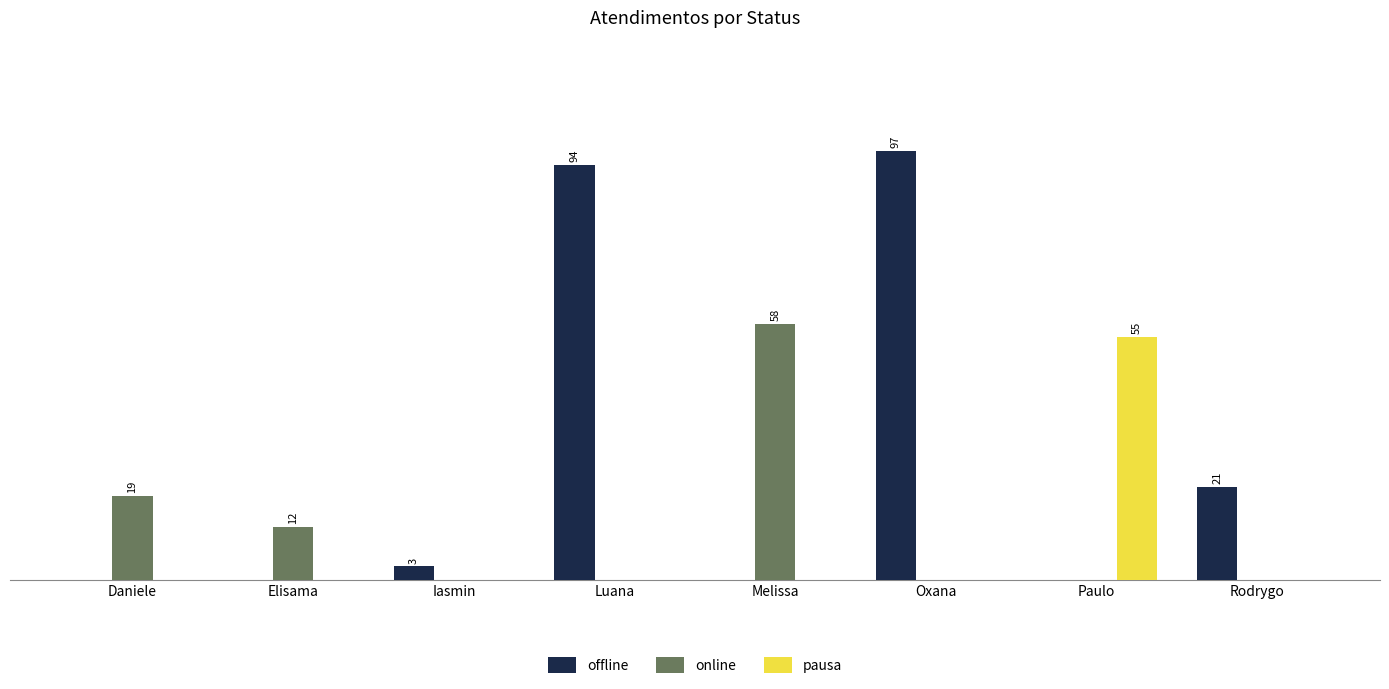

Reading left to right, list all the values displayed in this chart.

offline: 0	0	3	94	0	97	0	21
online: 19	12	0	0	58	0	0	0
pausa: 0	0	0	0	0	0	55	0